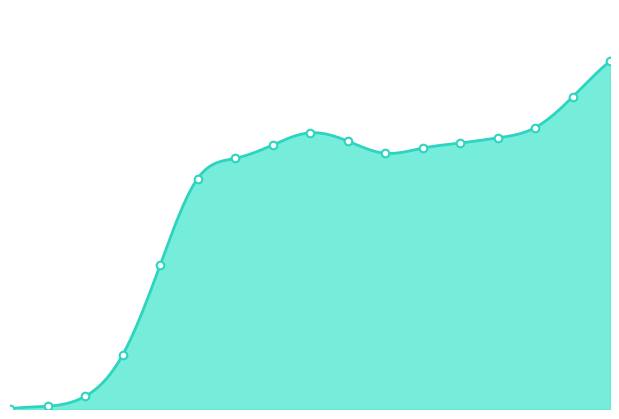

Which has a higher value, 2020-03-17 or 2020-04-14?

2020-04-14